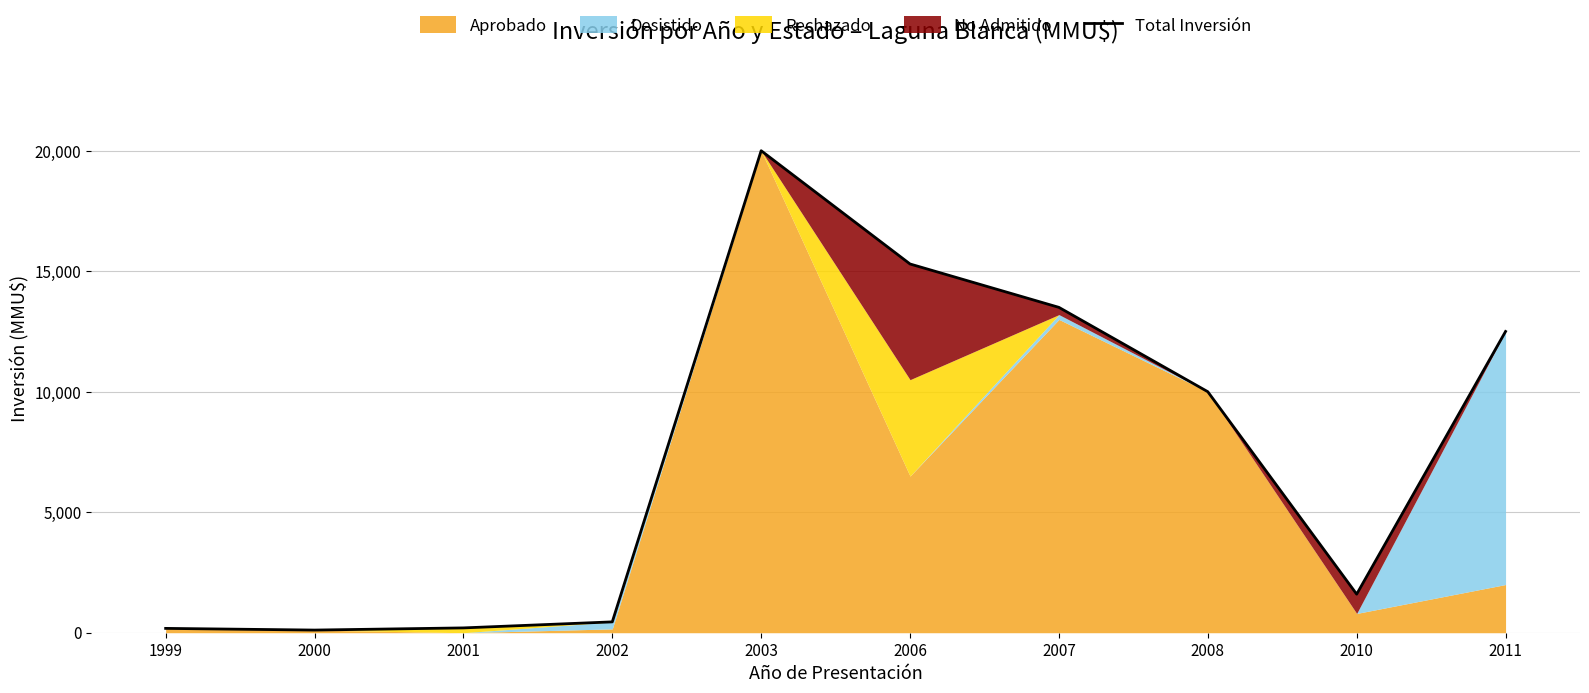

At which category does the chart reach its peak across all series?

2003